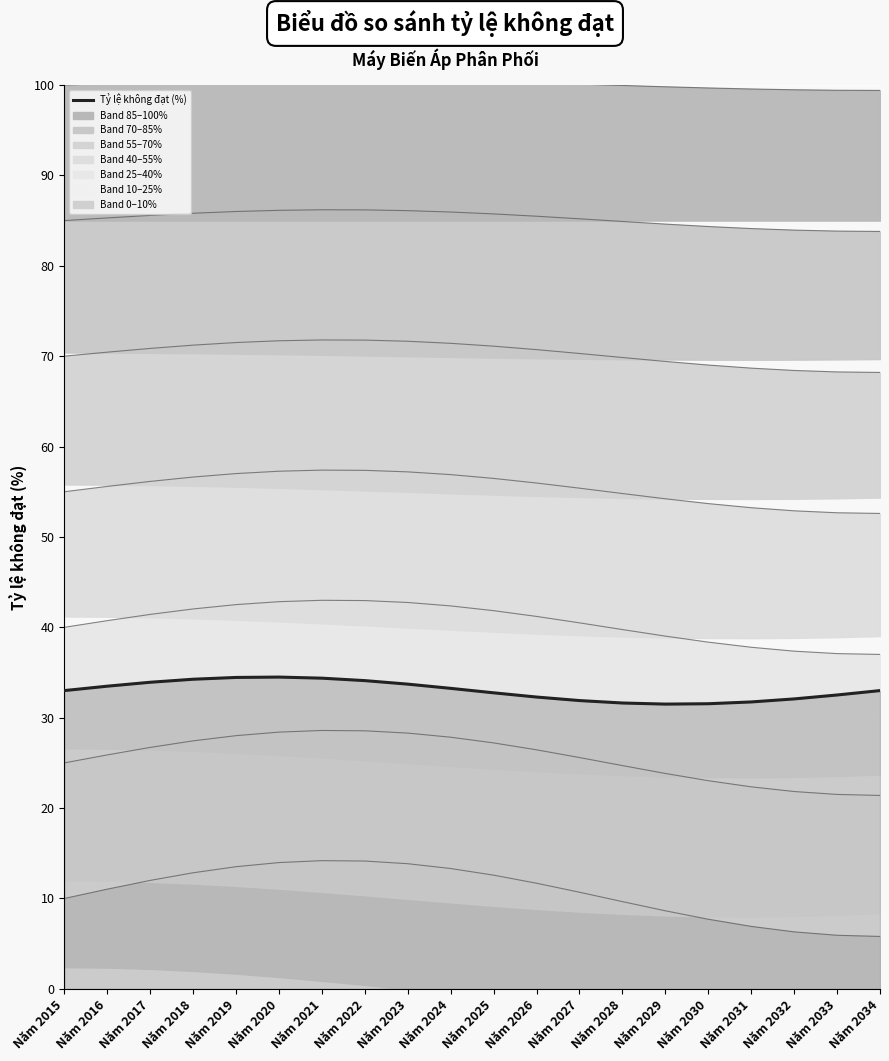

Which category has the lowest value across all series?

Năm 2029